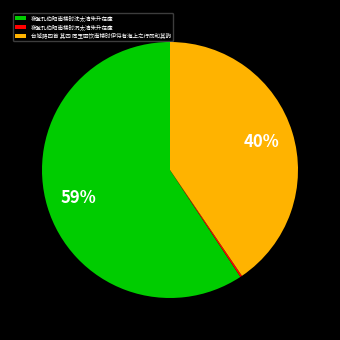

Which category accounts for the majority?

夜登孔伯昭南楼时沈太清朱升在座